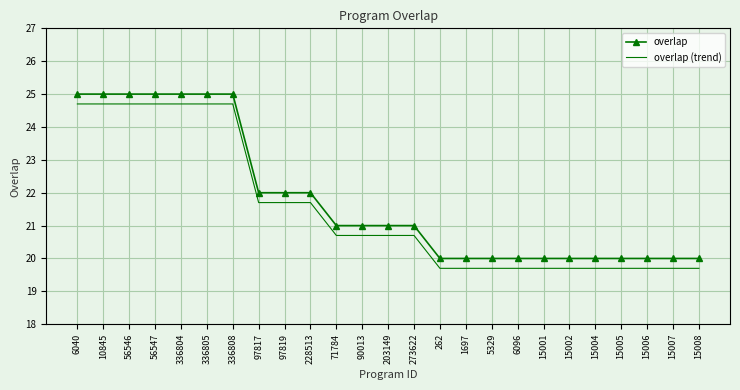

What position from the left is 15002?

20